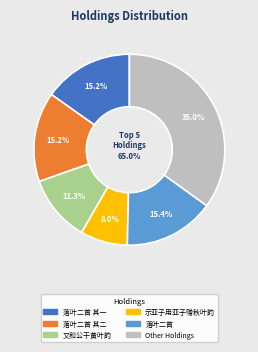

What is the change in value from 落叶二首用前咏落叶韵 其一 to 落叶二首用前咏落叶韵?

+9436